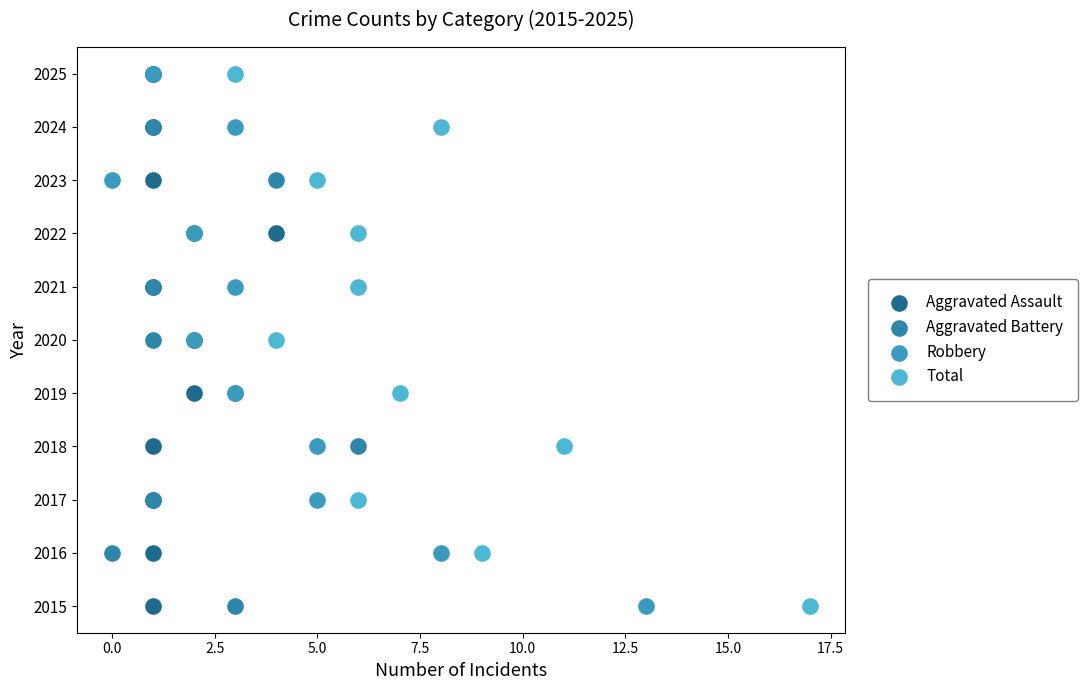

What are all the series names shown in the legend?

Aggravated Assault, Aggravated Battery, Robbery, Total